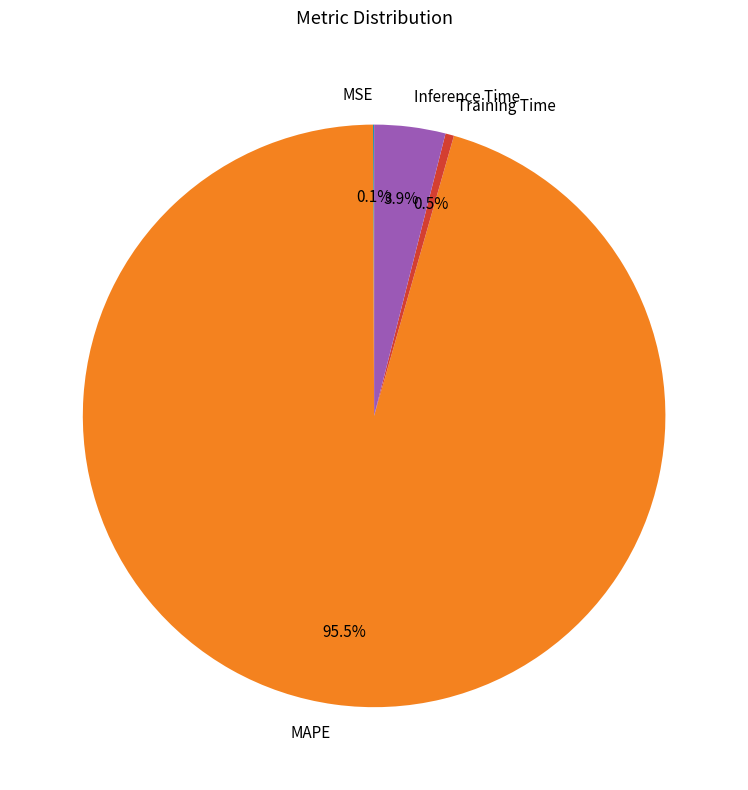

How much of the chart is everything except Training Time?

99.5%